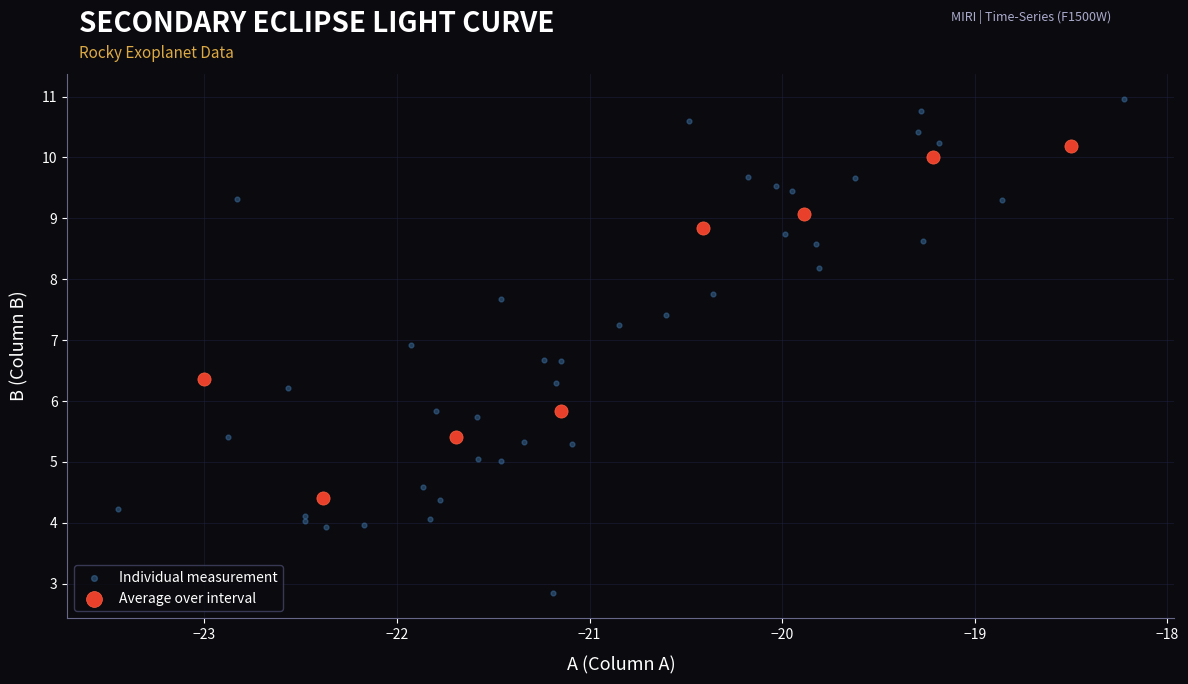

Which series contains the highest Y value?

Individual measurement